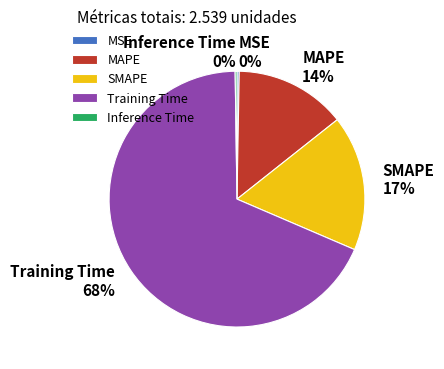

To the nearest percent, what is the combined percentage of MAPE and MSE?

14%